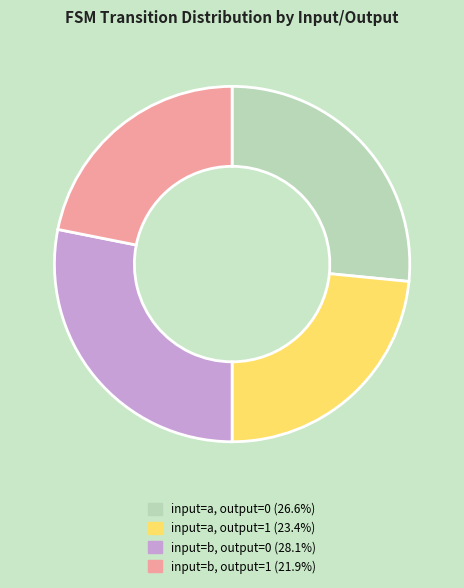

Combined, do input=a, output=1 and input=b, output=0 account for over 50%?

Yes